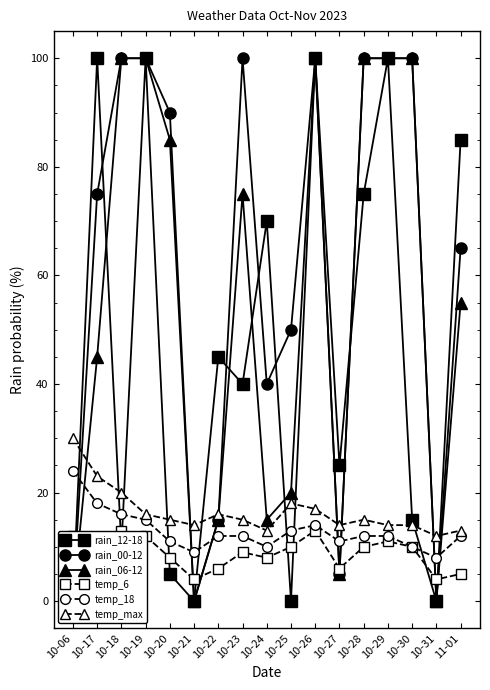

Reading left to right, list all the values displayed in this chart.

rain_12-18: 0	100	10	100	5	0	45	40	70	0	100	25	75	100	15	0	85
rain_00-12: 0	75	100	100	90	0	15	100	40	50	100	5	100	100	100	0	65
rain_06-12: 0	45	100	100	85	0	15	75	15	20	100	5	100	100	100	0	55
temp_6: 12	11	13	12	8	4	6	9	8	10	13	6	10	11	10	4	5
temp_18: 24	18	16	15	11	9	12	12	10	13	14	11	12	12	10	8	12
temp_max: 30	23	20	16	15	14	16	15	13	18	17	14	15	14	14	12	13